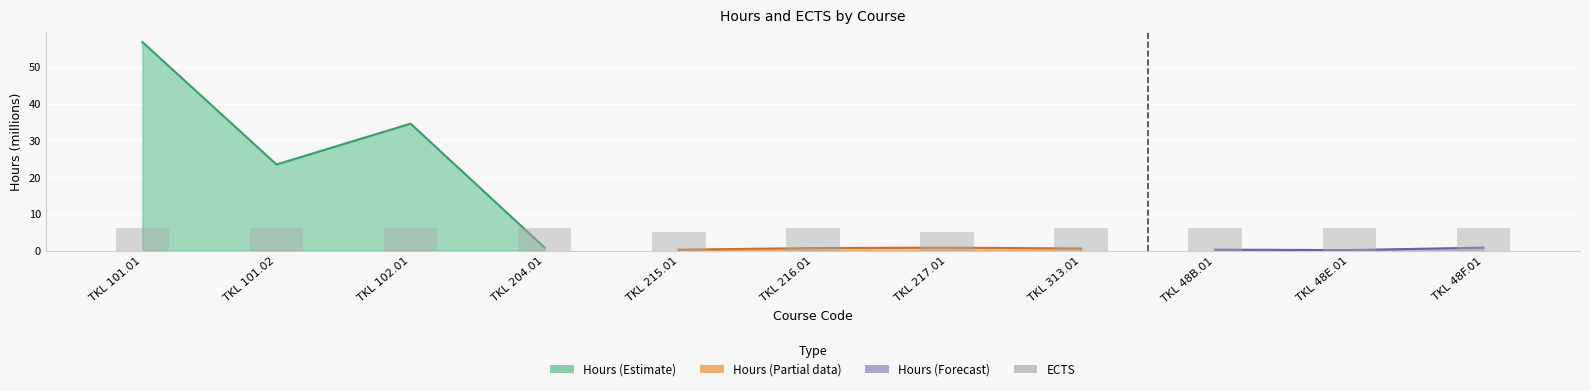

Reading left to right, transcribe all the data shown in this chart.

6	6	6	6	5	6	5	6	6	6	6